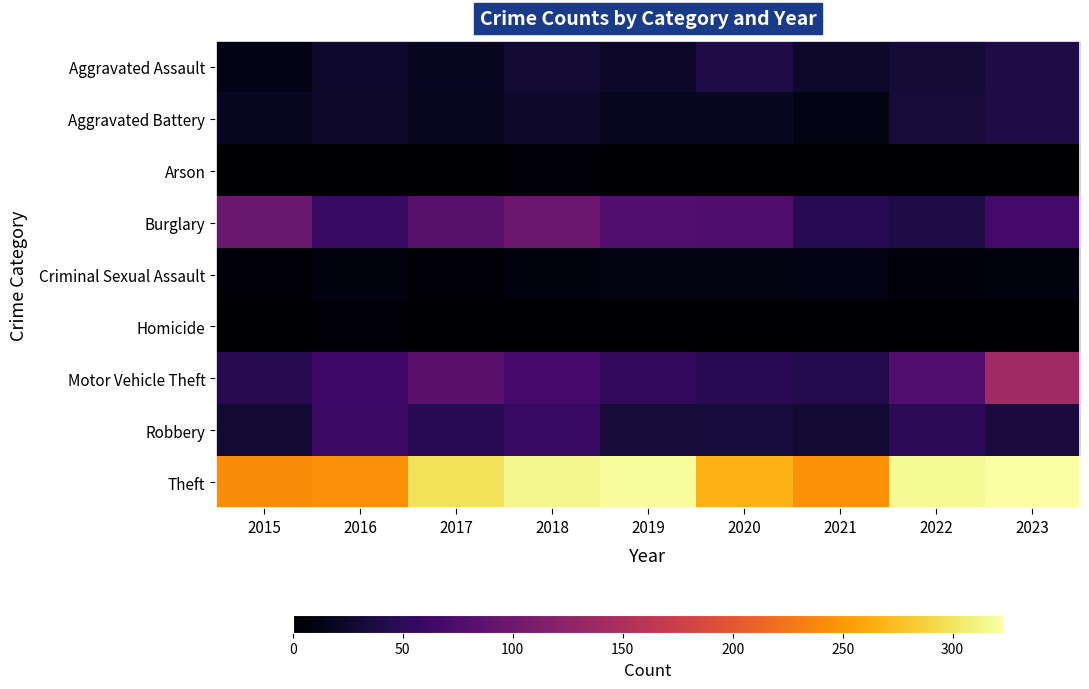

What is the difference between the highest and lowest values at 2021?

244